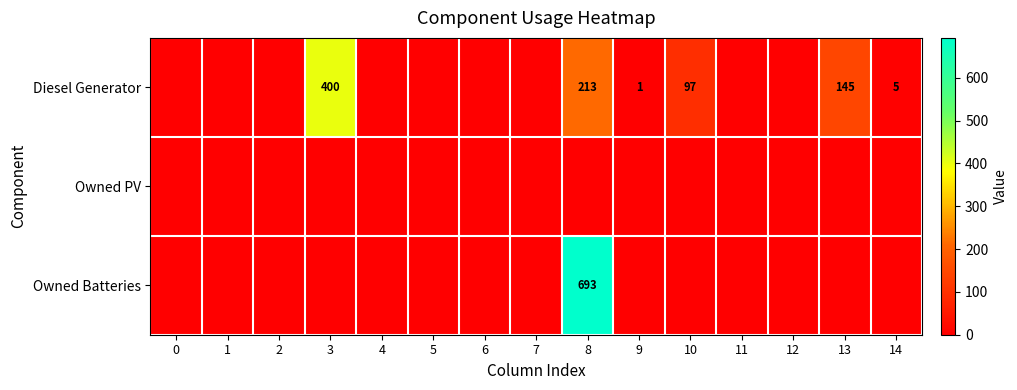

The Diesel Generator series shows 247 at 13. True or false?

False